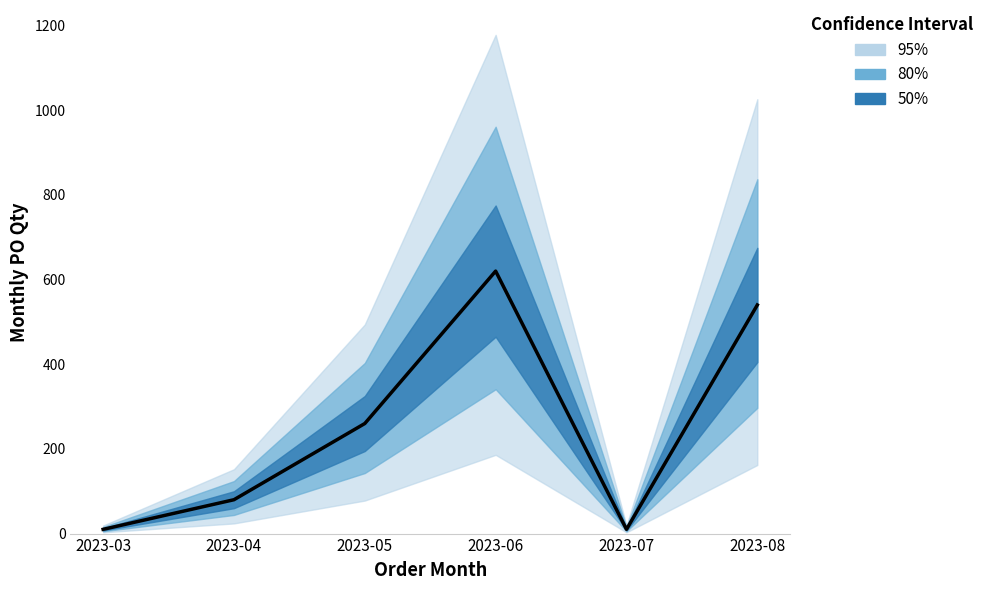

What is the maximum value shown in the chart?

620